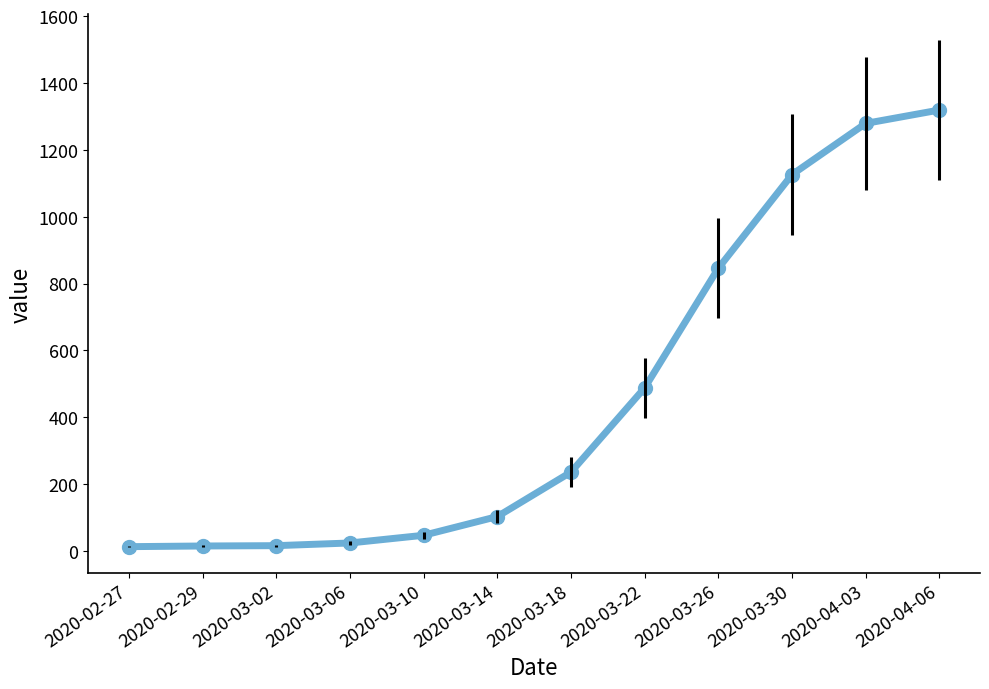

At which label is the value closest to 666?

2020-03-22